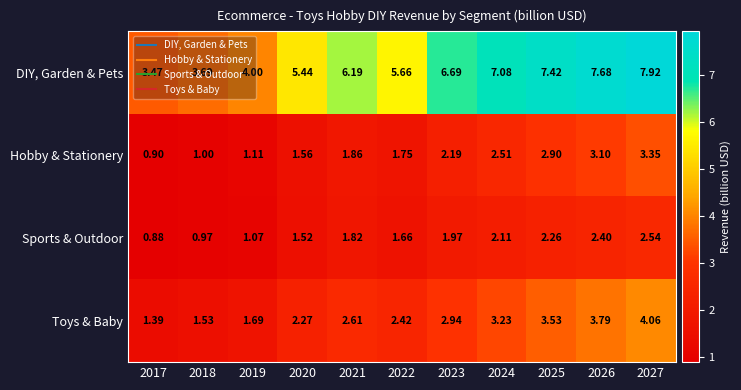

Rank the series at 2021 from highest to lowest value.

DIY, Garden & Pets, Toys & Baby, Hobby & Stationery, Sports & Outdoor